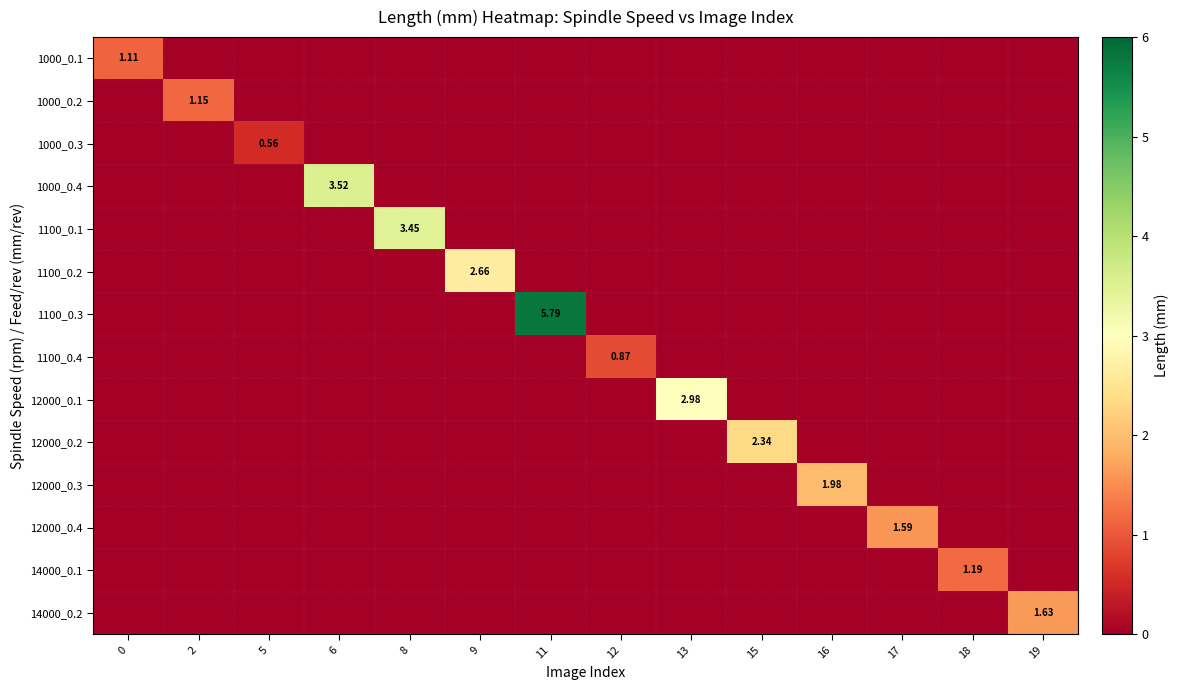

What is the total value across all series at 12?

0.9